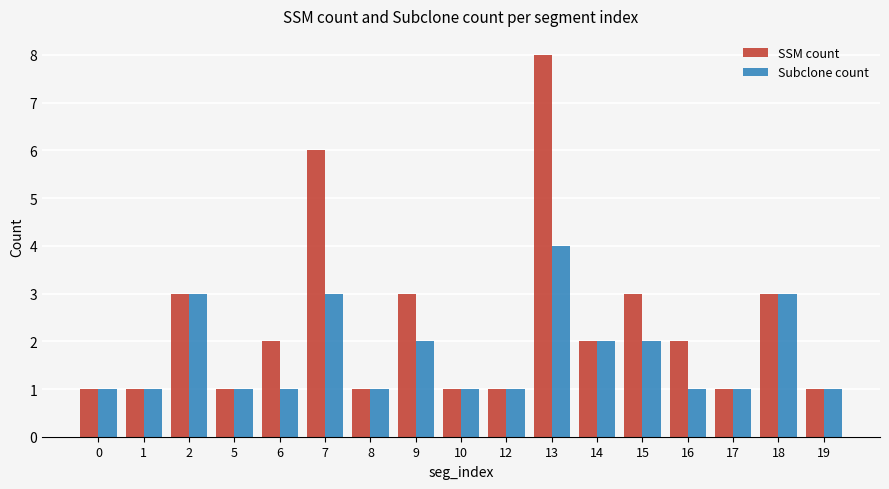

How many bars are there in each group?

2